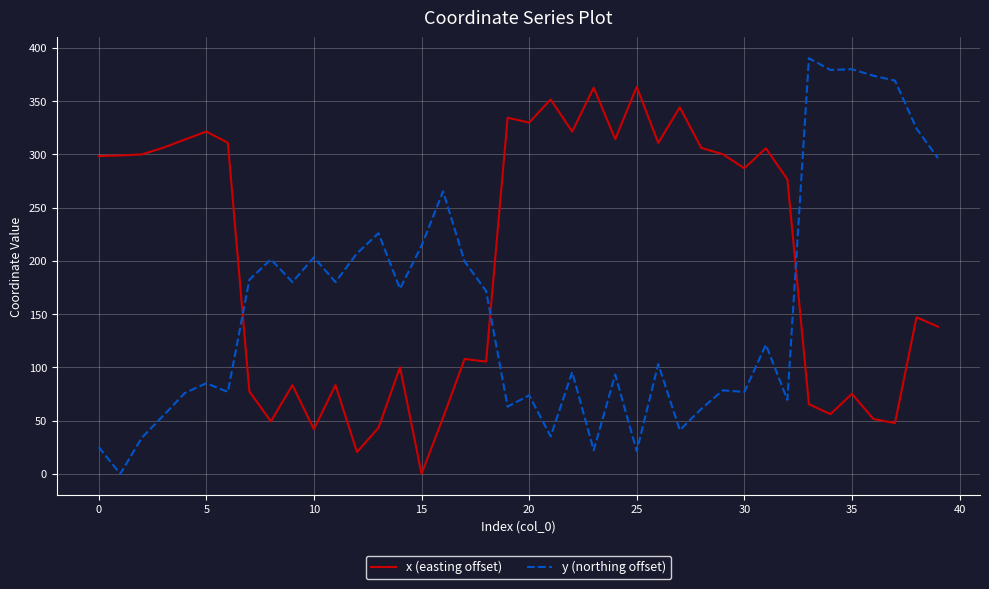

Which series ends up on top after the final intersection of x (easting offset) and y (northing offset)?

y (northing offset)